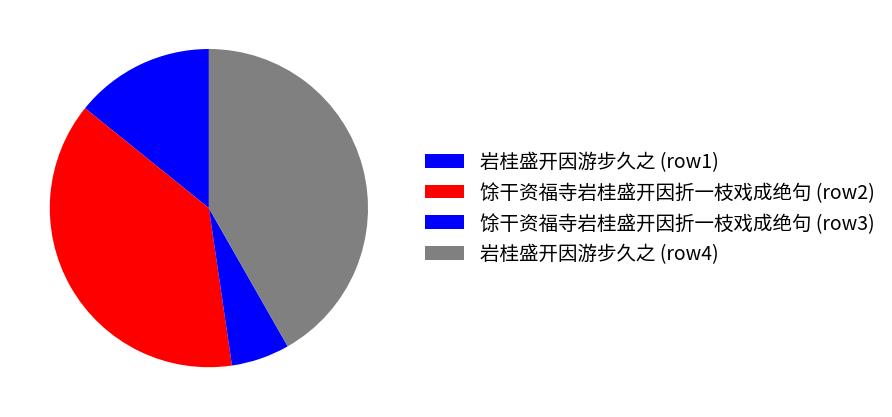

Count the number of slices in the pie.

4